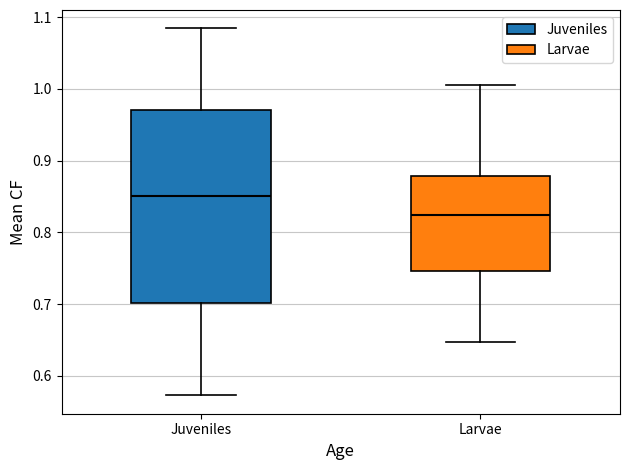

Where does the median line of the box for Larvae sit on the y-axis? The values are not printed on the chart, so give them approximately, as read against the axis.

0.82